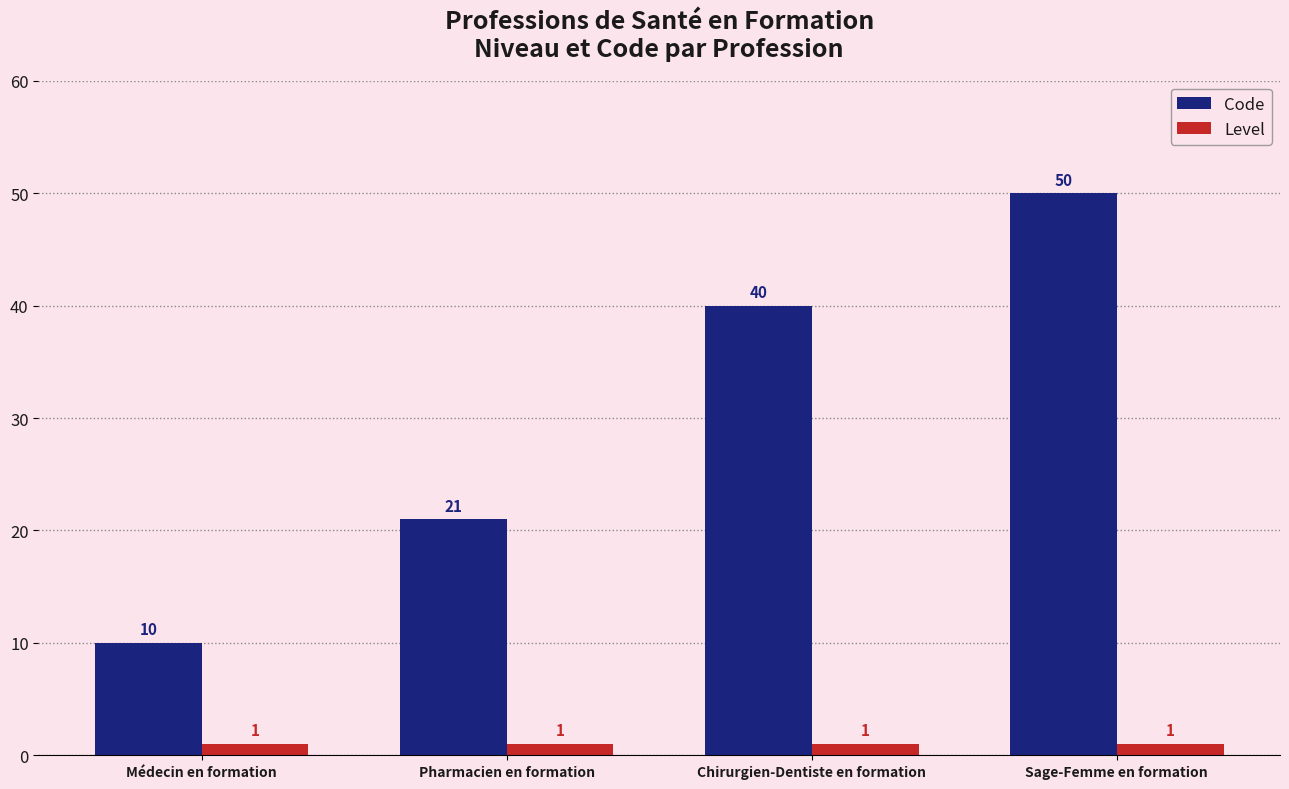

Rank the series by their maximum value, from lowest to highest.

Level, Code